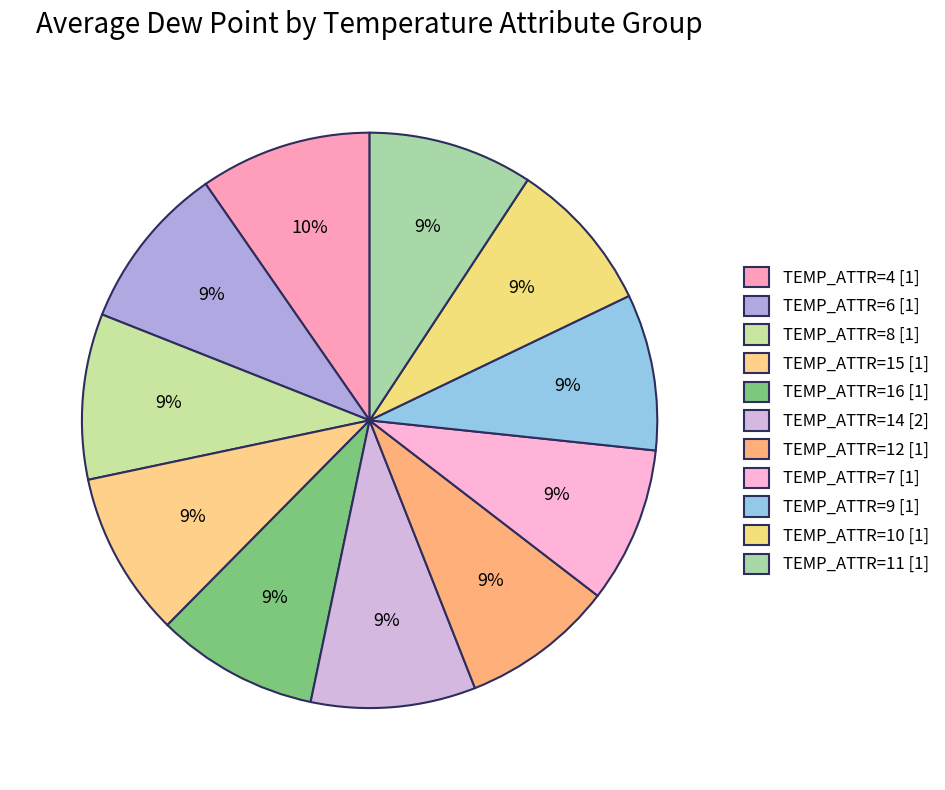

How many slices are in this pie chart?

11